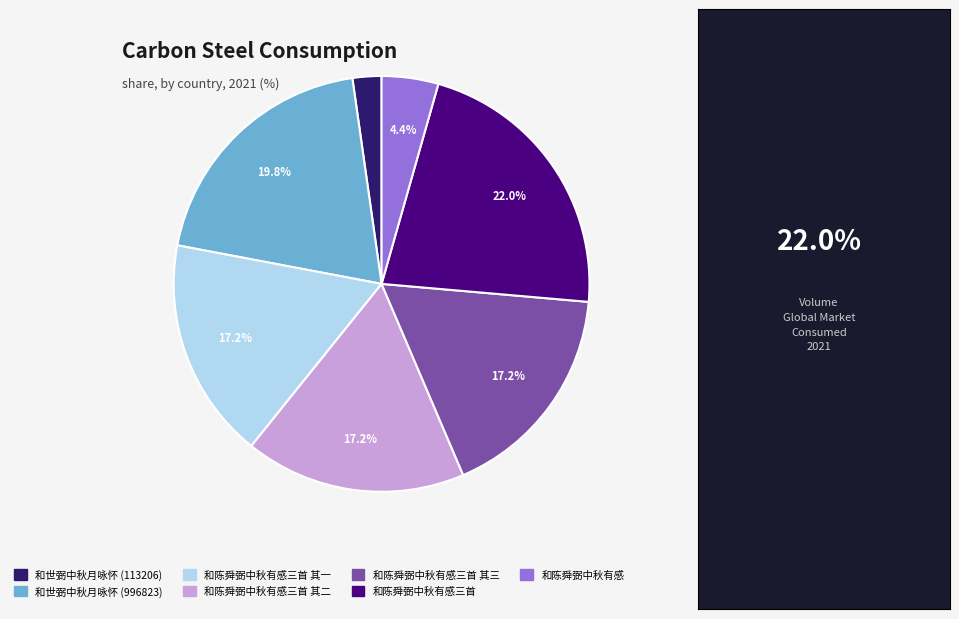

Is 和世弼中秋月咏怀 (996823) the majority of the pie?

No